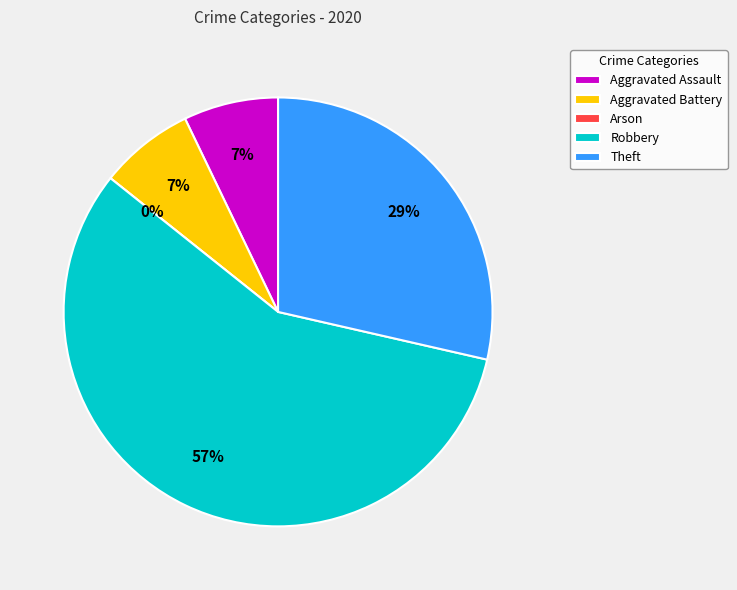

Approximately how many times larger is the value at Aggravated Assault compared to Aggravated Battery?

1.0